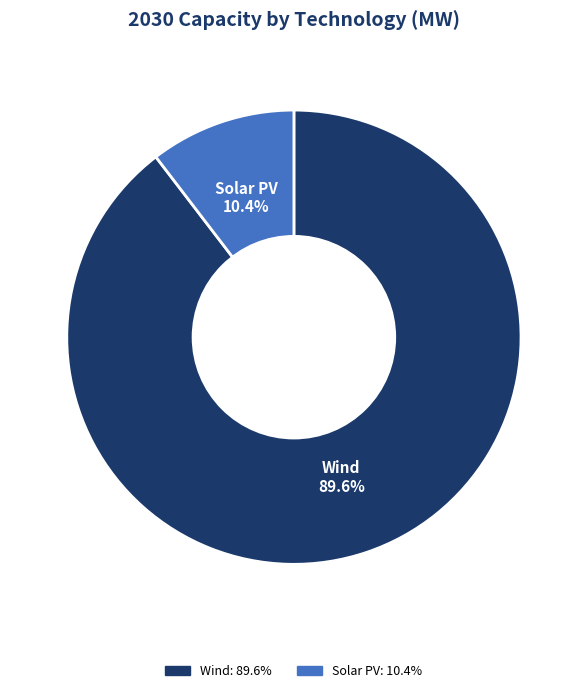

Is there a majority slice in this chart?

Yes